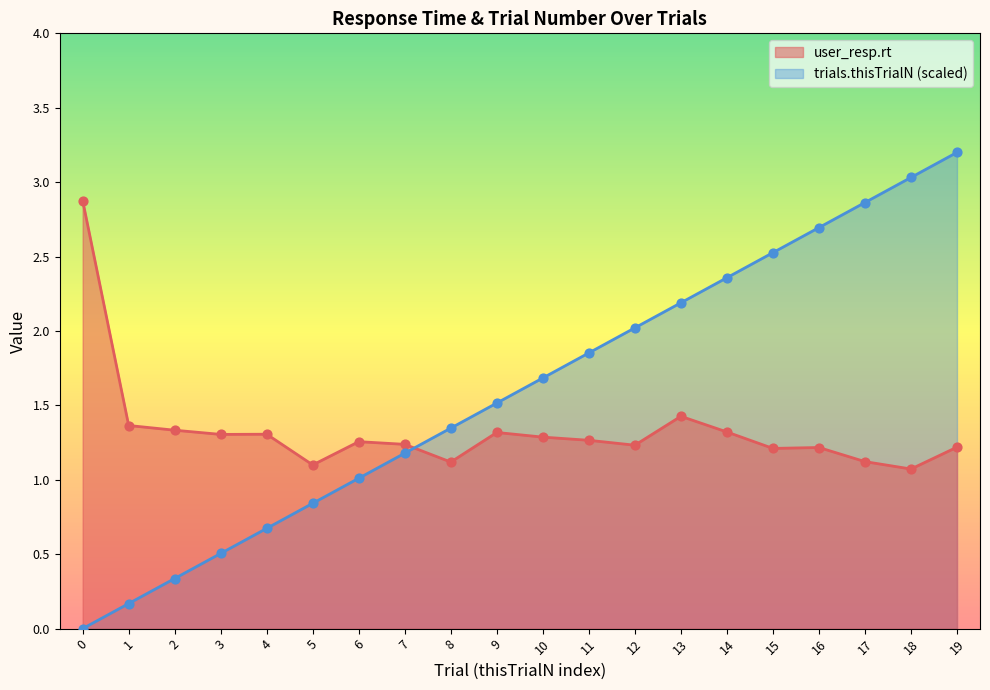

What are all the series names shown in the legend?

user_resp.rt, trials.thisTrialN (scaled)